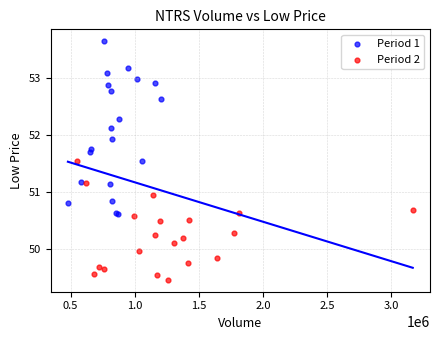

Which series has the largest Y range (max minus min)?

Period 1